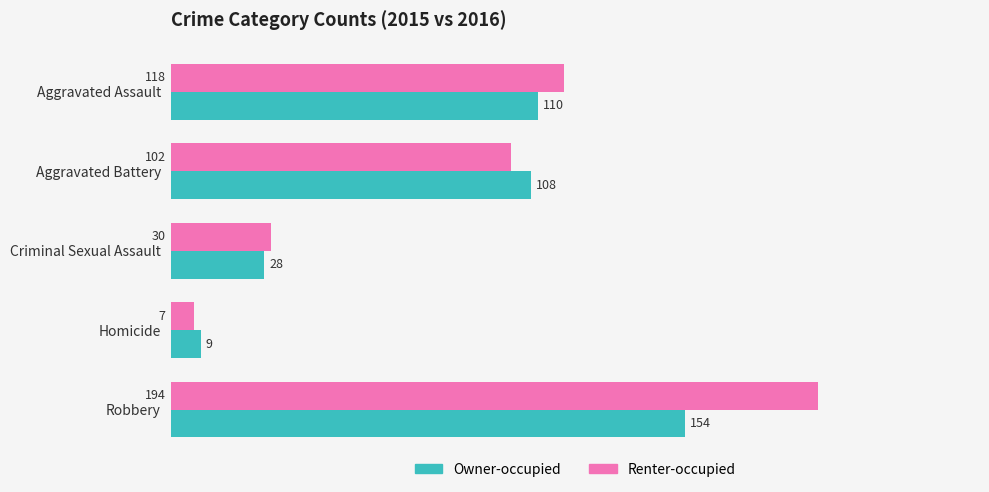

Is the value of Renter-occupied at Robbery greater than the value of Owner-occupied at Aggravated Battery?

Yes